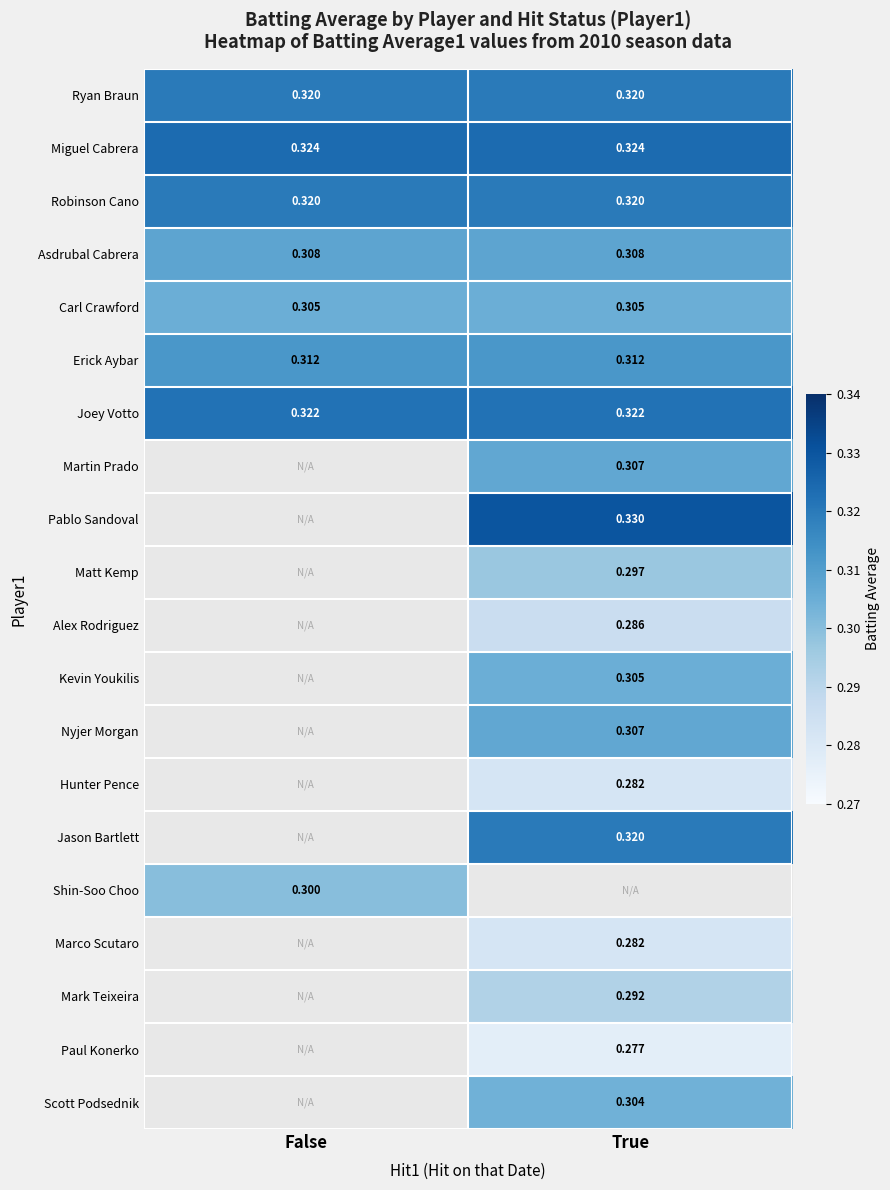

Is it true that Joey Votto equals 0.1 at False?

False